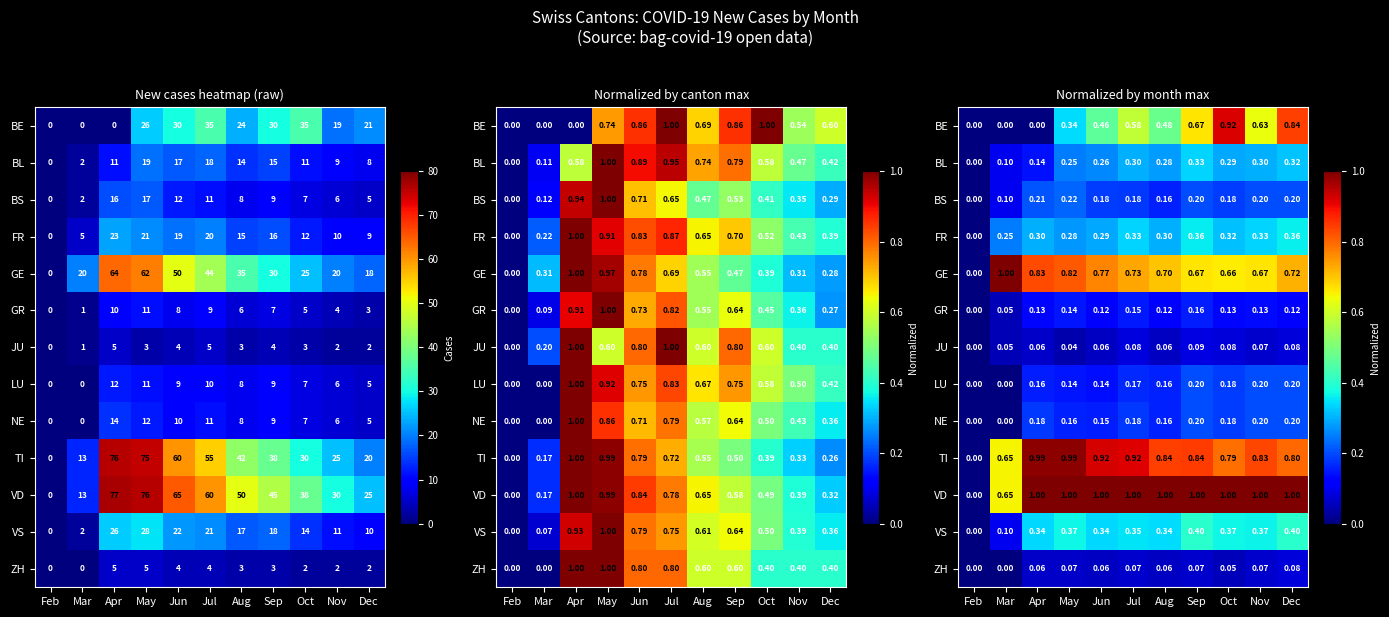

How many ZH values are between 0 and 1?

11